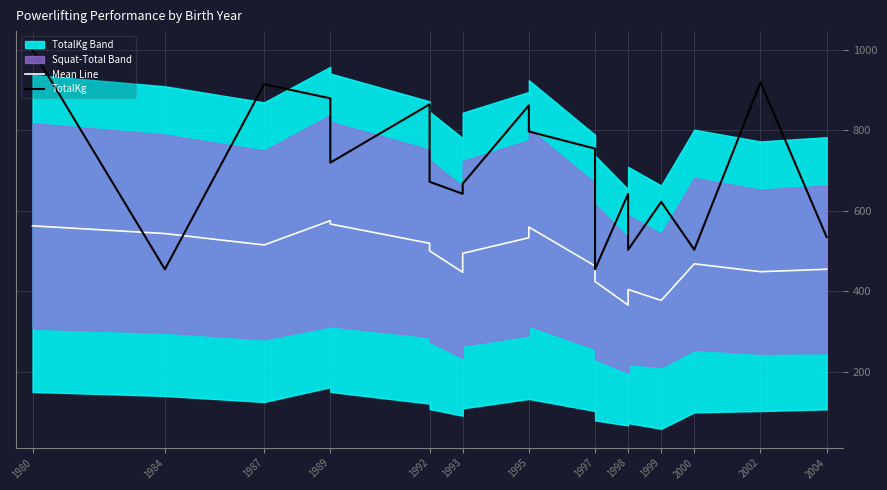

How many values in the Mean Line series exceed 494?

10